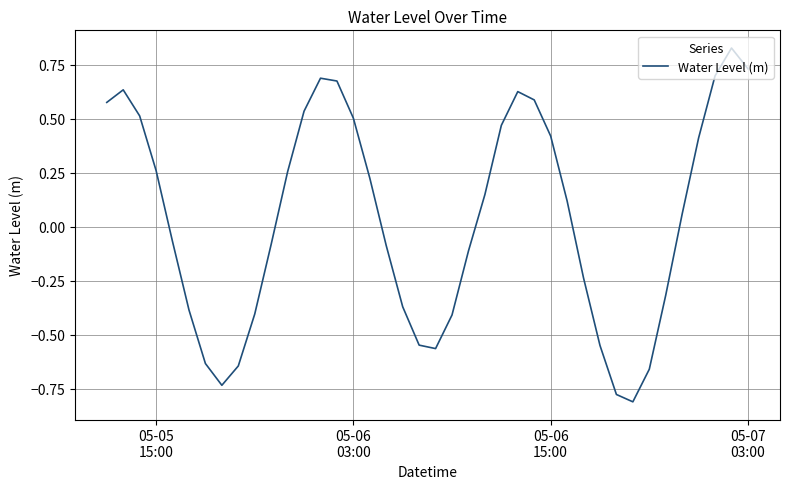

What is the difference between the maximum and minimum values?

1.6